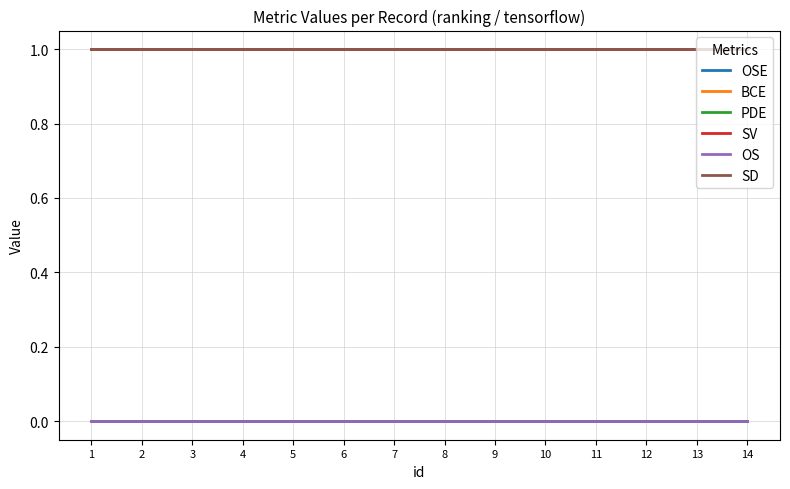

Does the chart have visible grid lines?

Yes